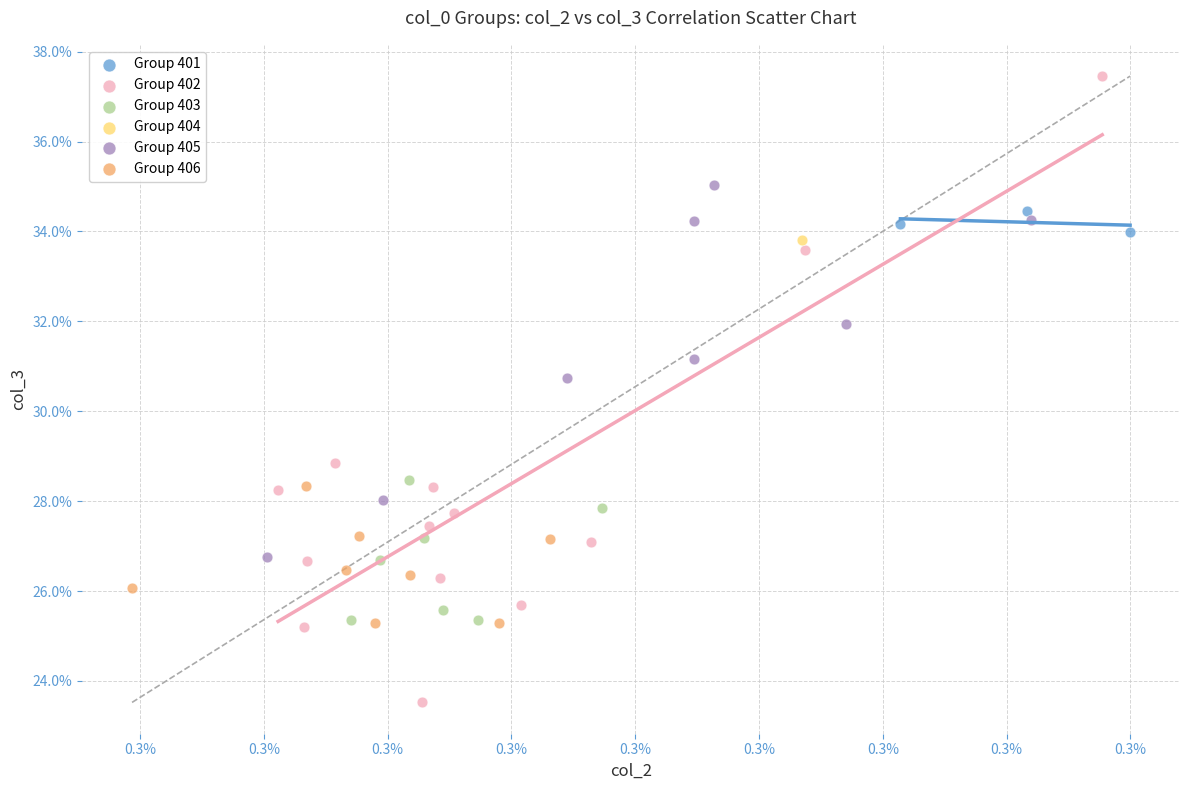

What are all the series names shown in the legend?

Group 401, Group 402, Group 403, Group 404, Group 405, Group 406